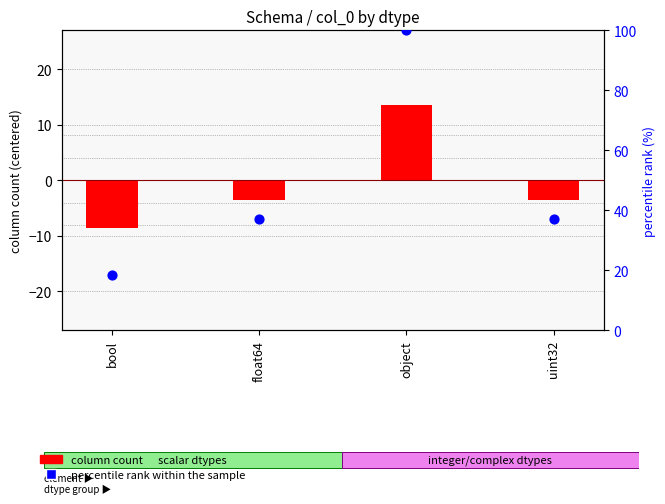

What are all the series names shown in the legend?

column count, percentile rank